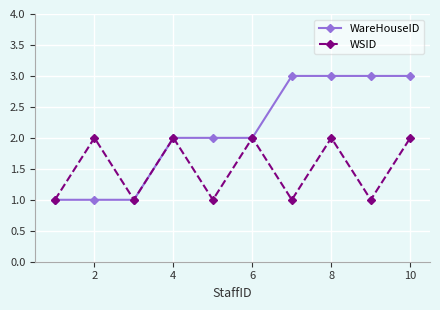

Which series has the widest spread of values?

WareHouseID